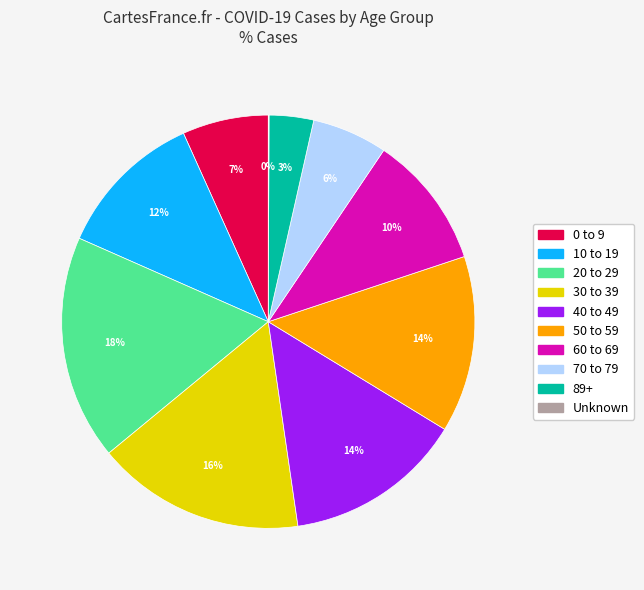

Which has a higher value, 70 to 79 or 10 to 19?

10 to 19